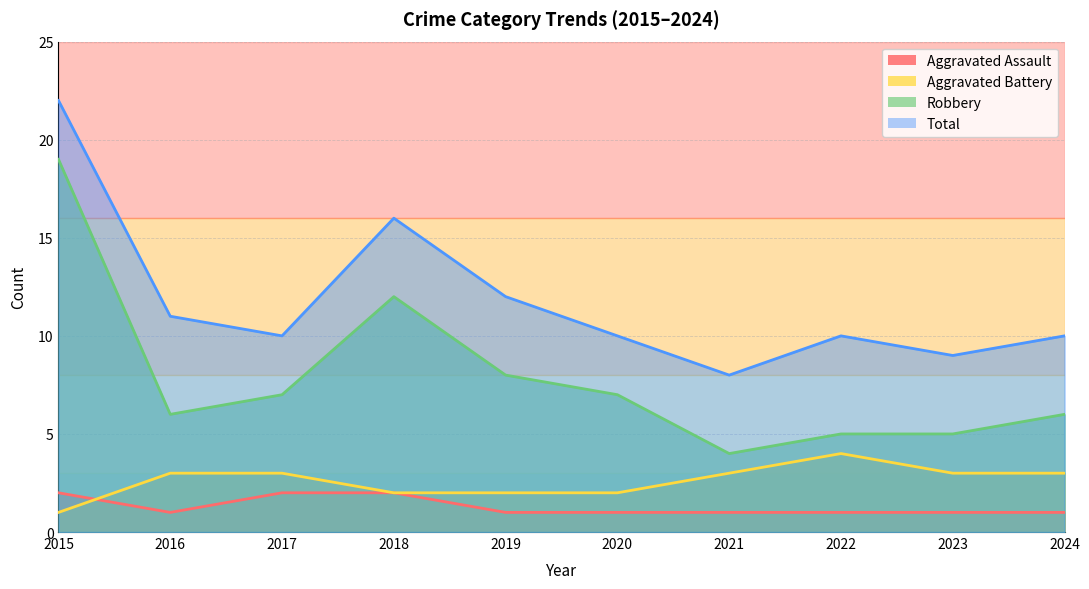

What is the greatest value displayed?

22